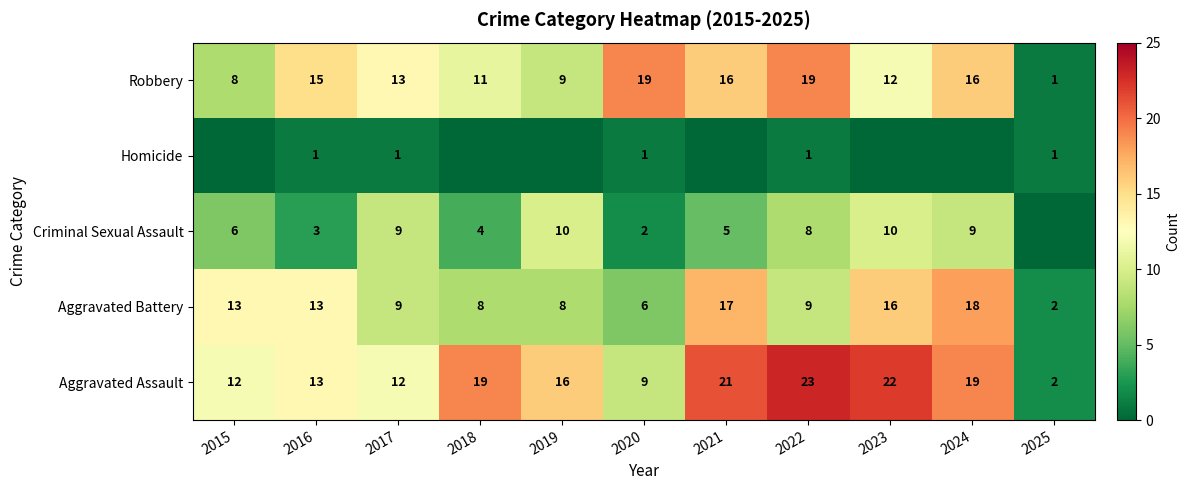

Count the number of data series in this chart.

5